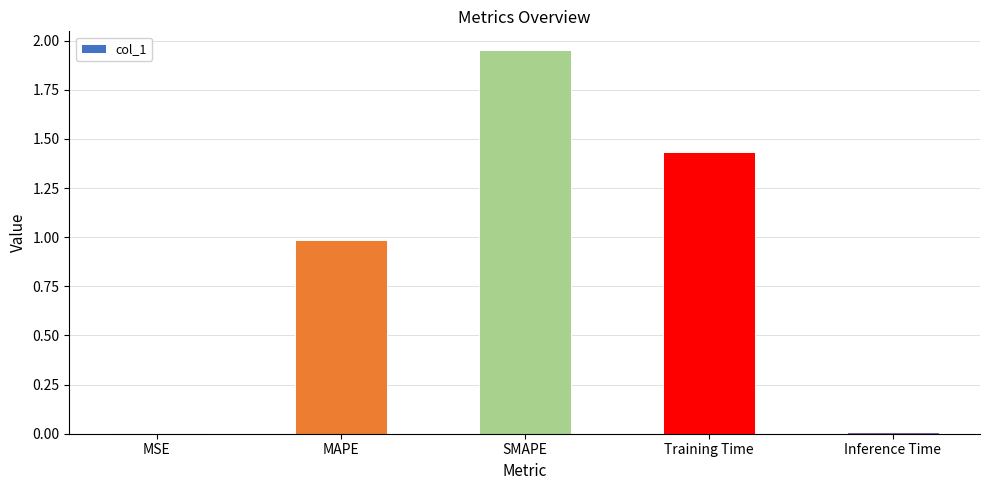

Which label corresponds to the largest value in the chart?

SMAPE